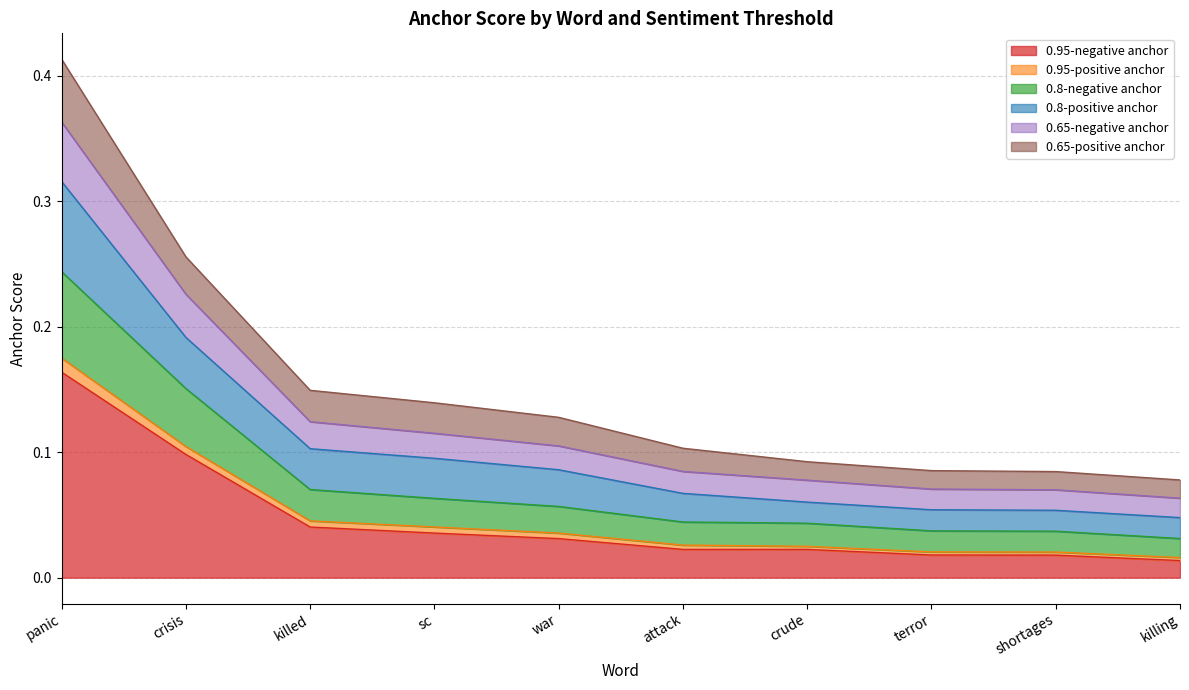

True or false: 0.95-positive anchor and 0.95-negative anchor intersect in this chart.

False